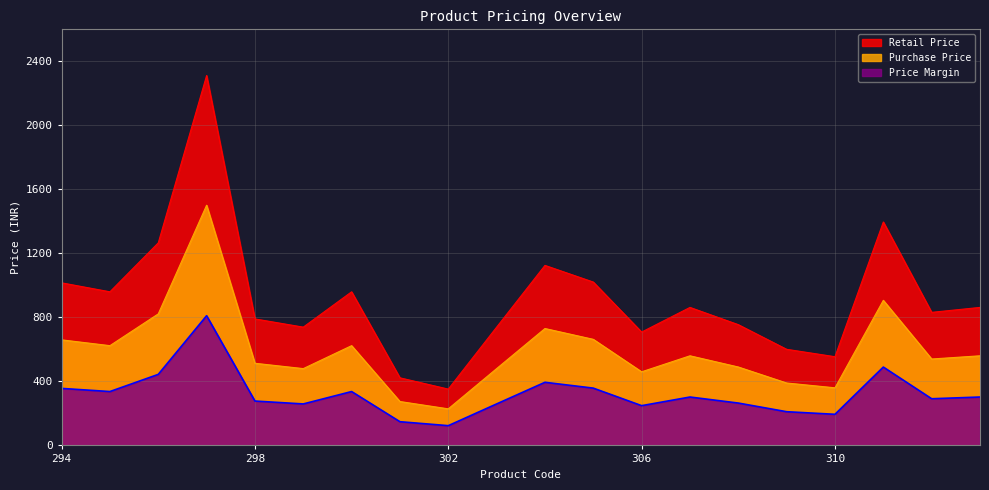

Which has a higher value, 309 or 305?

305